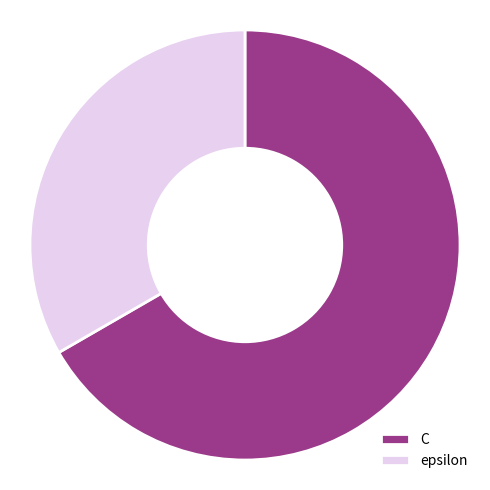

Does C account for over 50% of the chart?

Yes